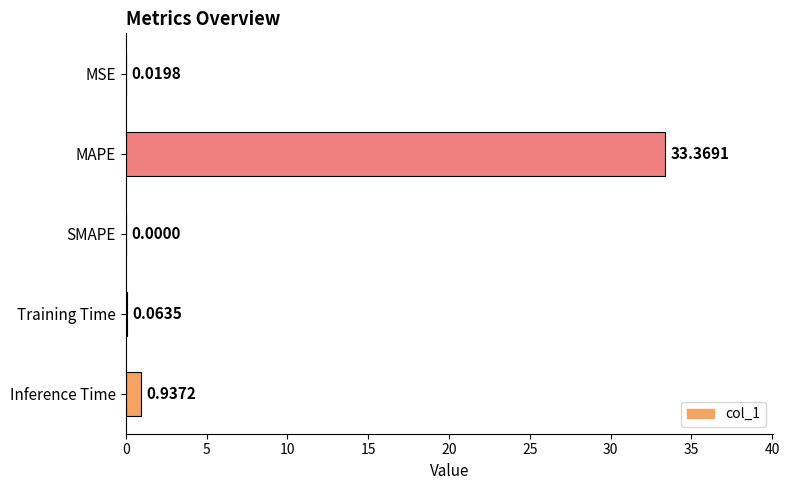

Which category has the highest value across all series?

MAPE